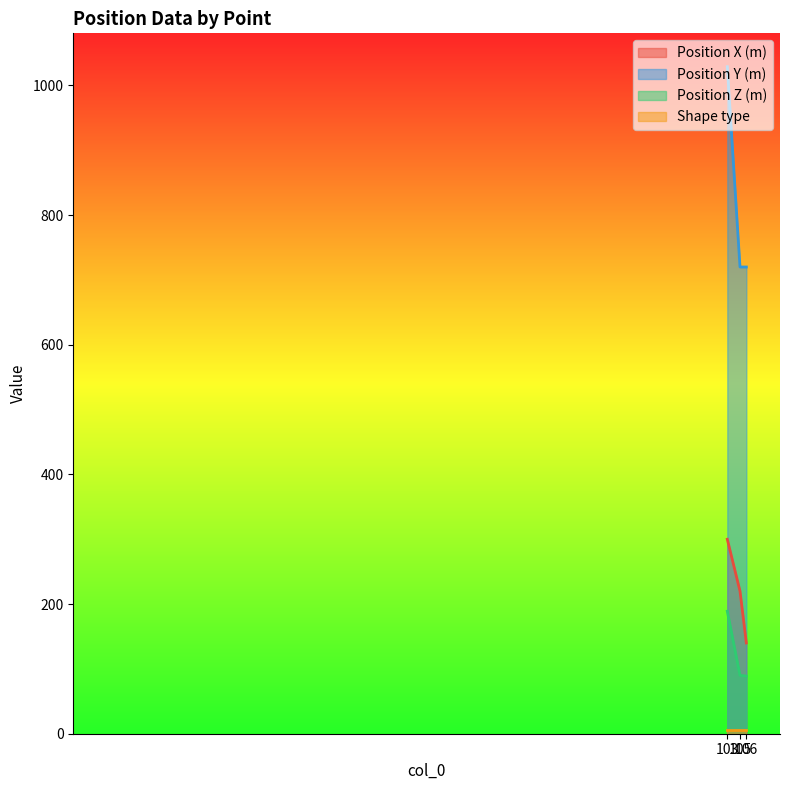

Count the number of data series in this chart.

4